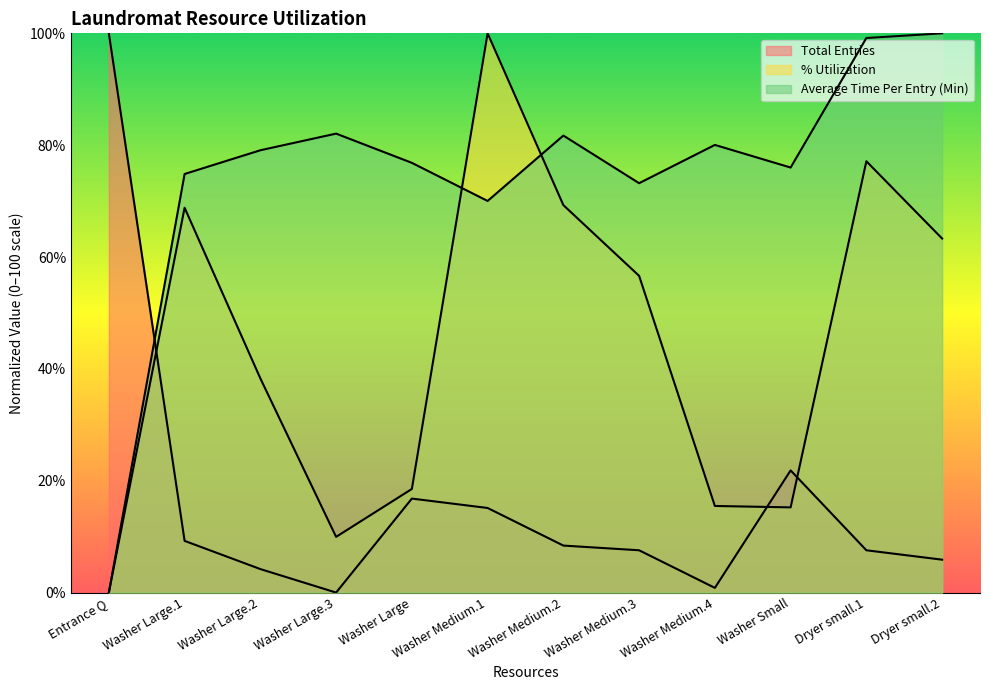

Is the value of % Utilization at Washer Medium.2 greater than the value of Total Entries at Washer Large.1?

Yes